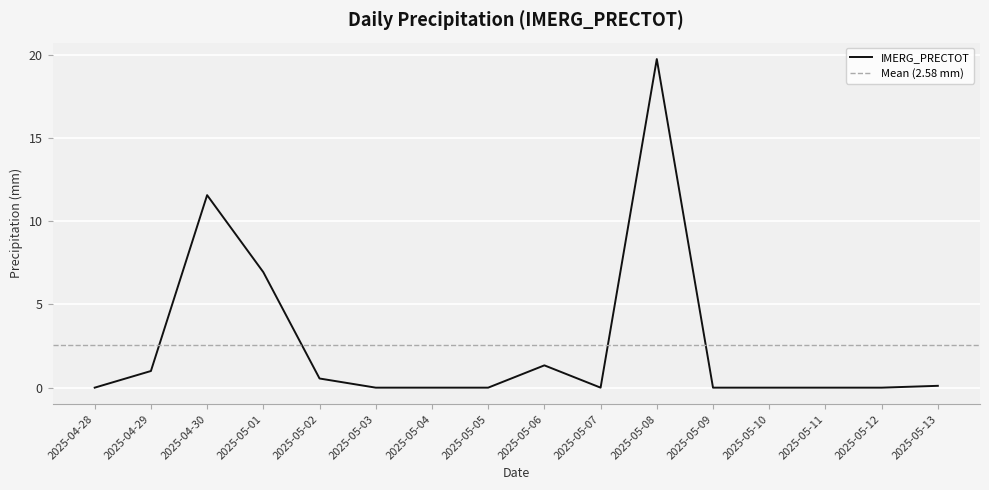

At which label is the value closest to 9?

2025-05-01